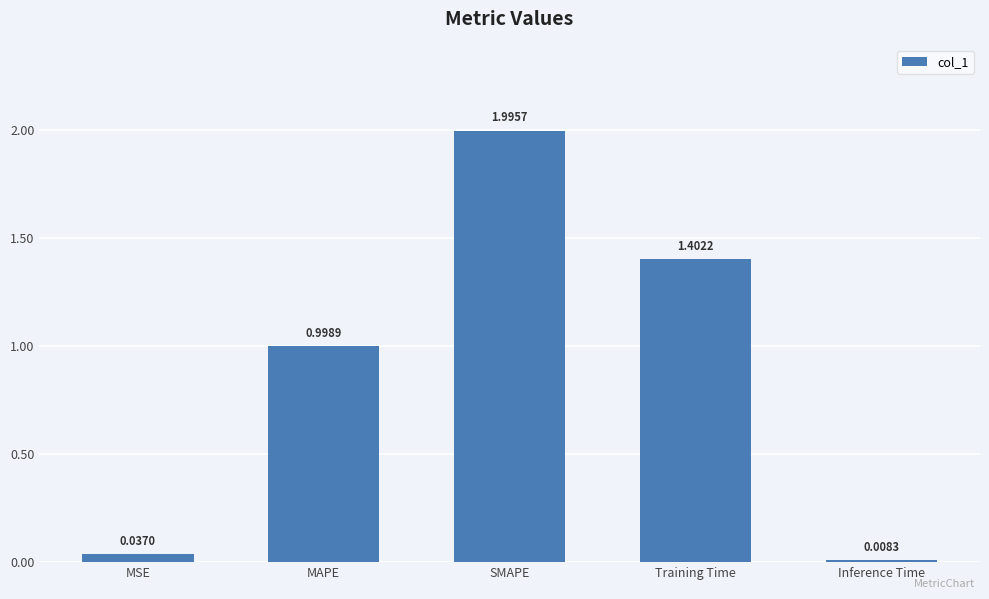

Is it true that the value at MAPE is 1.0?

True